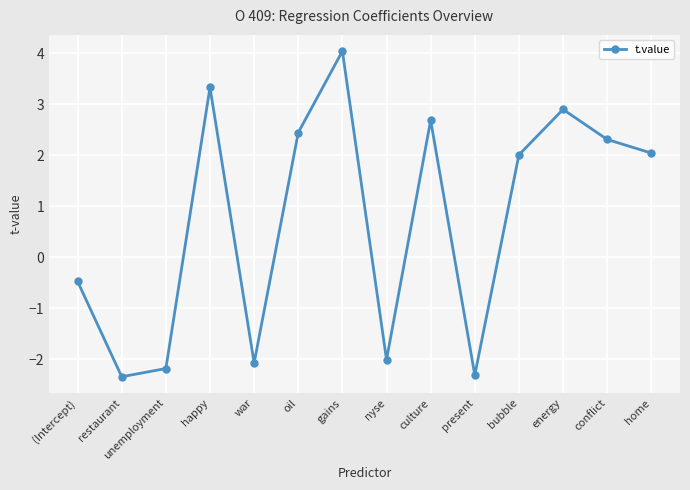

The value at energy is 2.9. True or false?

True